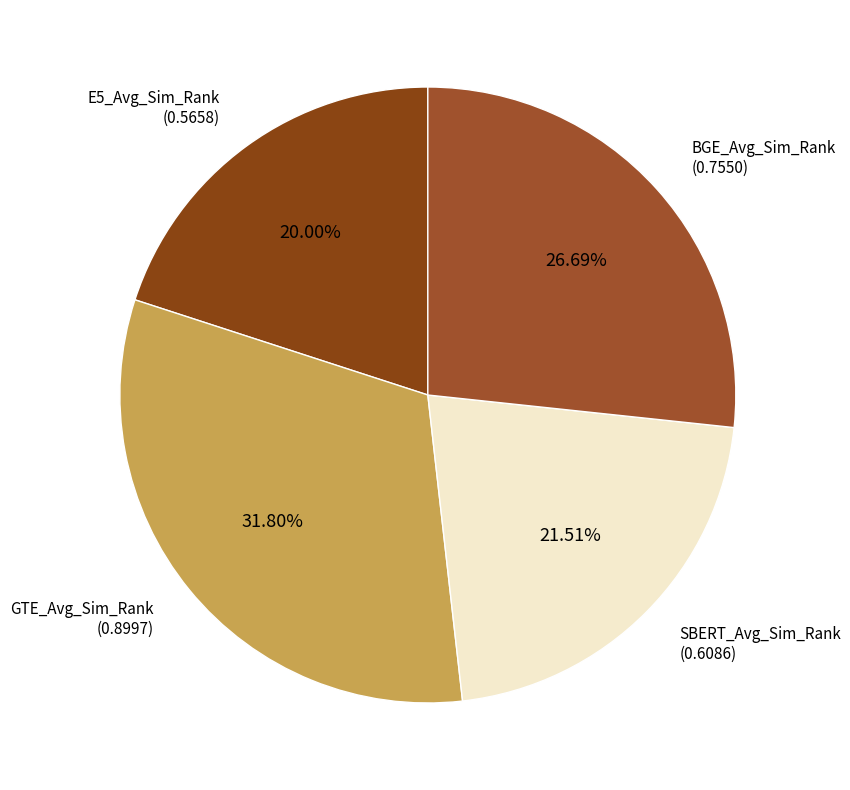

What percentage is the GTE_Avg_Sim_Rank slice, to the nearest percent?

32%